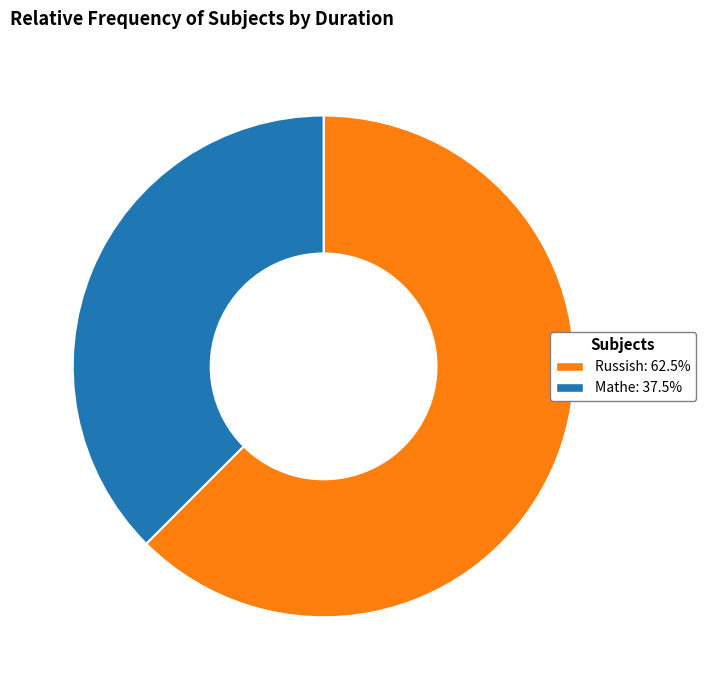

What is the smallest slice in the pie chart?

Mathe